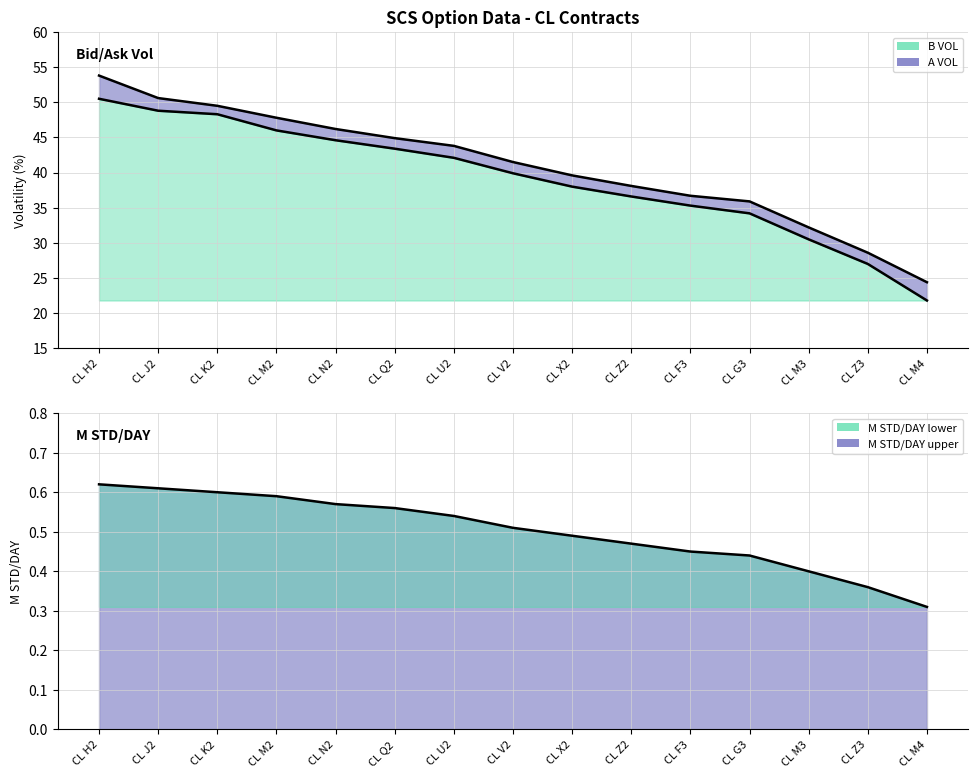

At which category is the sum across all series the highest?

CL H2